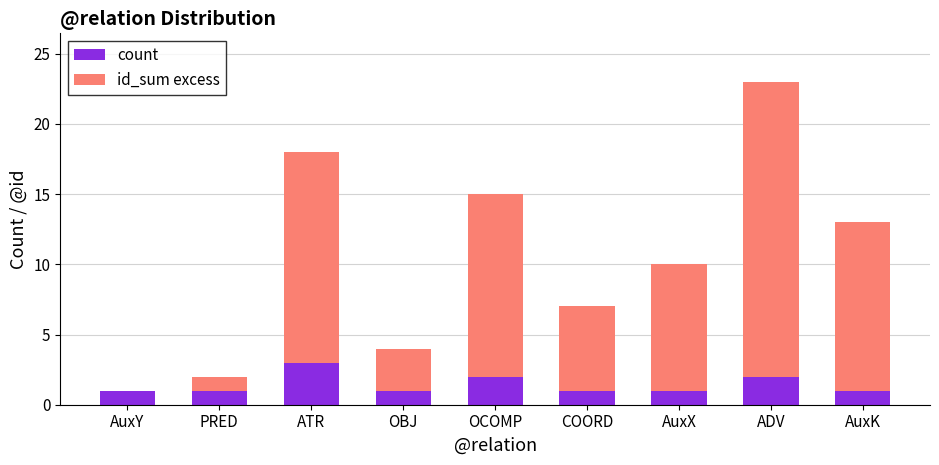

What is the total value across all series at COORD?

7